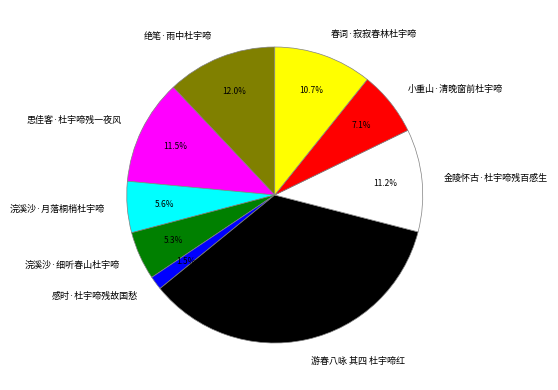

Which category has the smallest portion of the pie?

感时·杜宇啼残故国愁